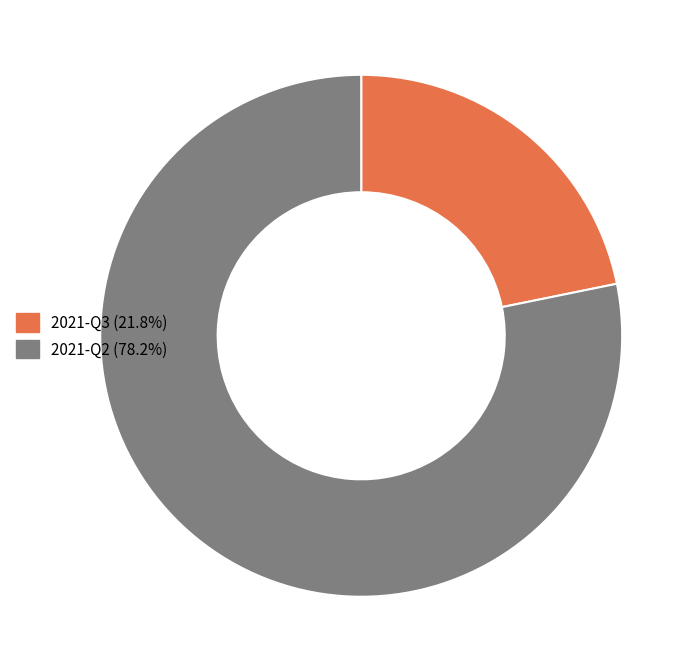

Between 2021-Q3 and 2021-Q2, which is larger?

2021-Q2